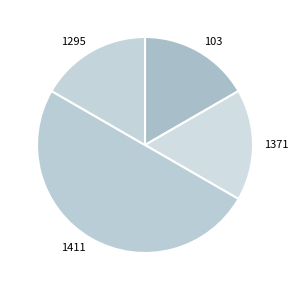

Which slice is the largest?

1411